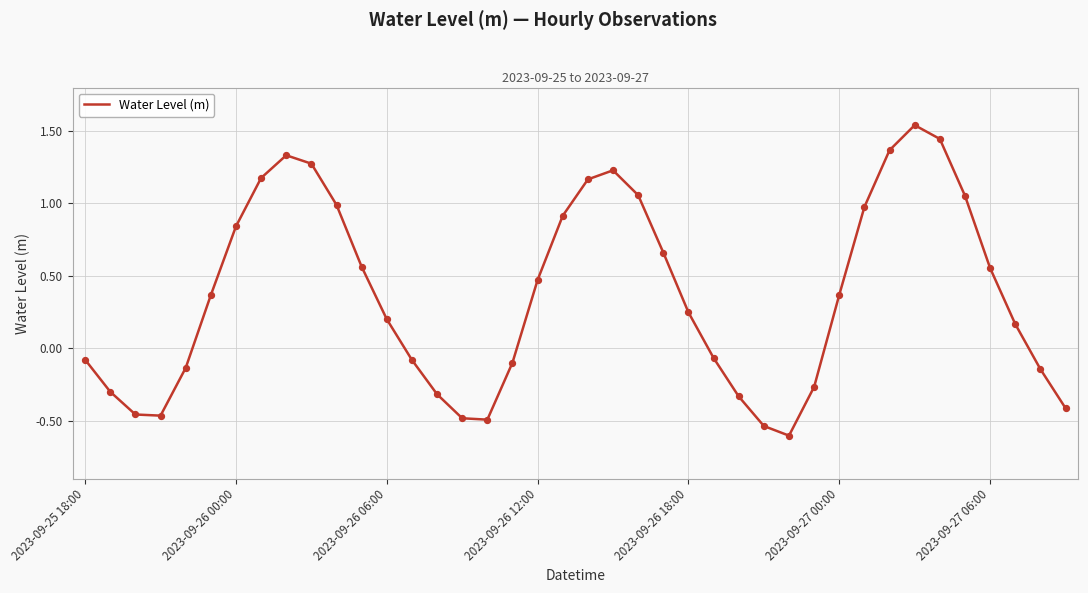

What is the smallest value displayed?

-0.6